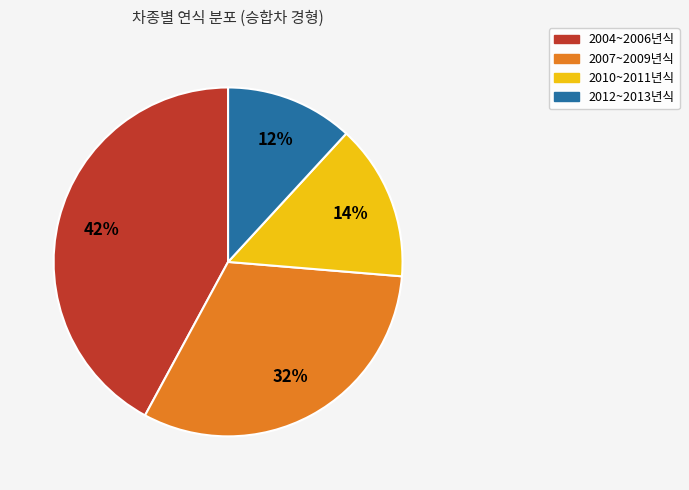

Count the number of slices in the pie.

4